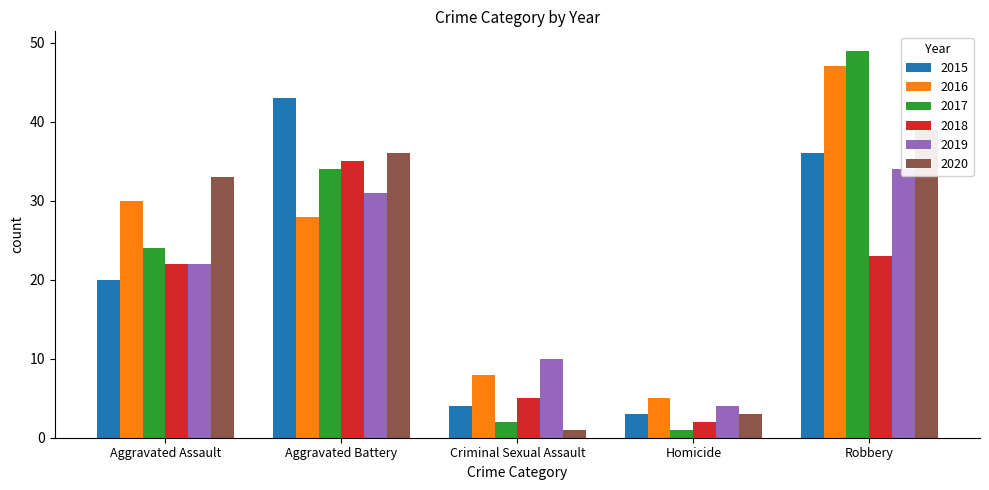

What is the sum of all 2020 values?

112